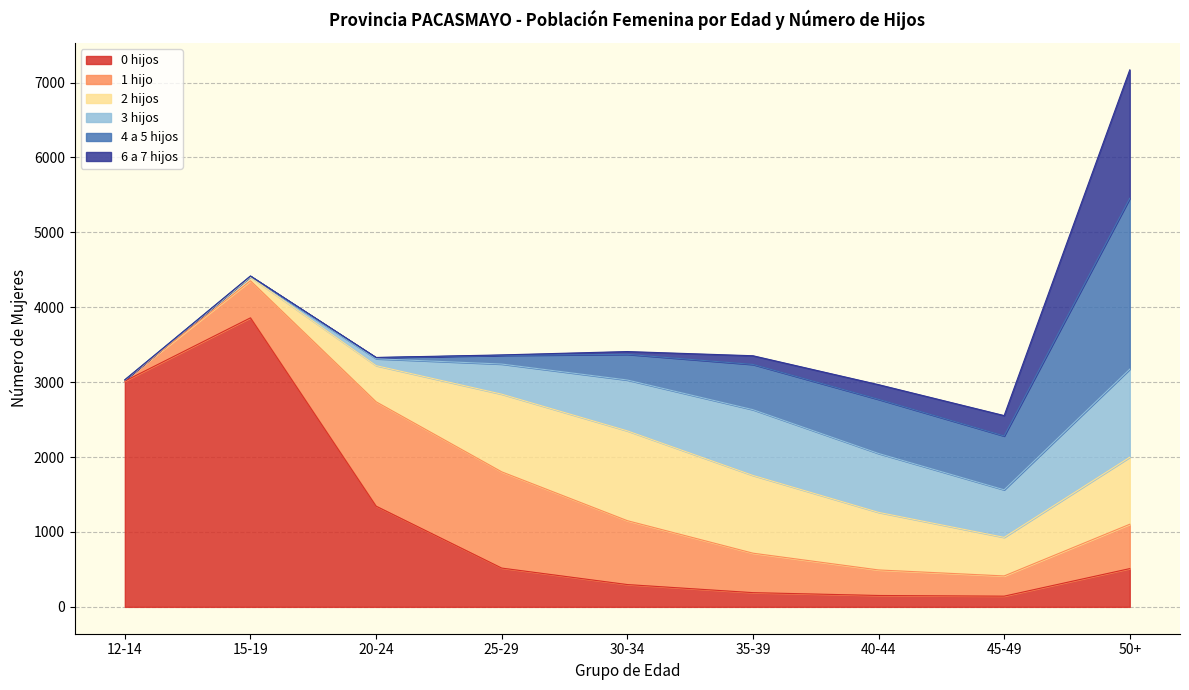

What is the approximate value of 2 hijos at 45-49?

515